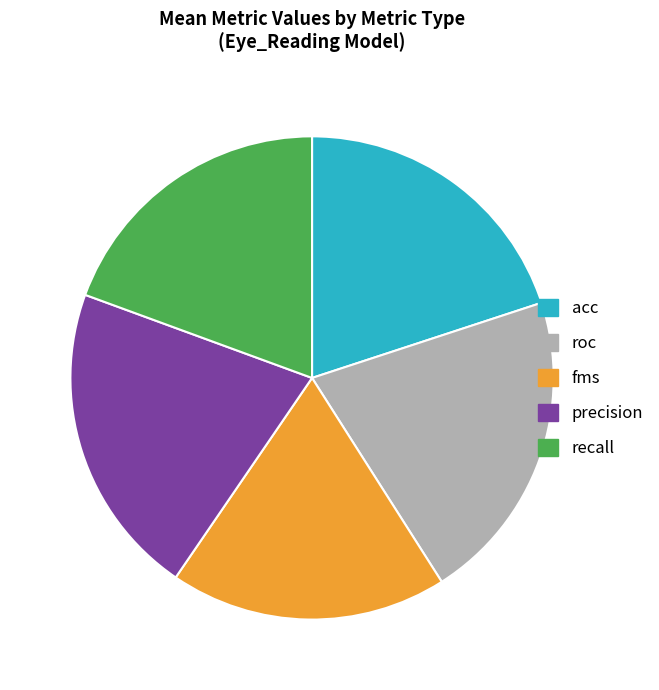

Approximately how many times larger is the value at acc compared to fms?

1.1